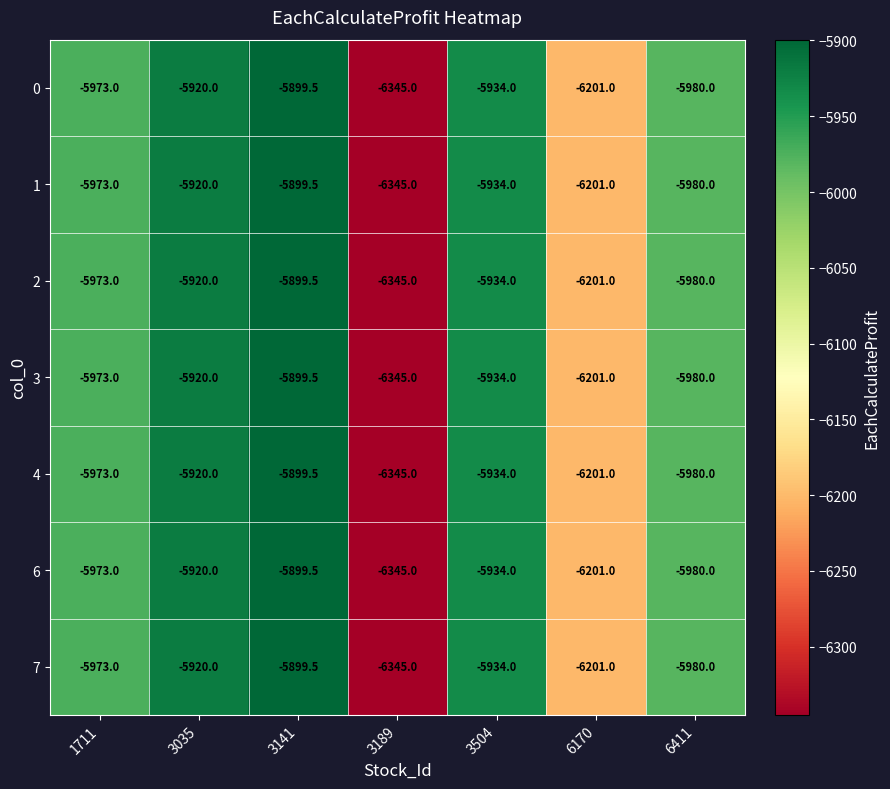

What is the difference between the maximum and minimum values in the 6 series?

445.5